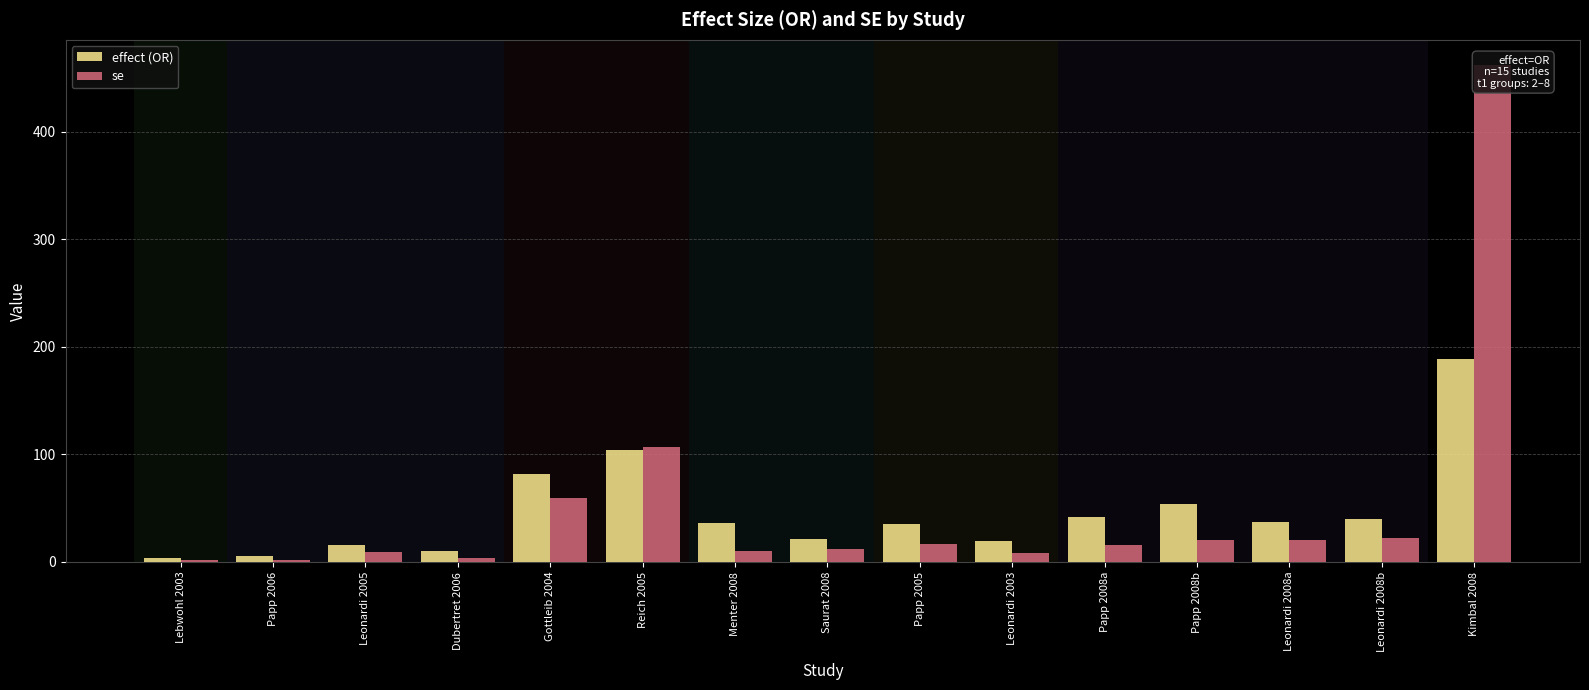

What is the maximum value shown in the chart?

462.4